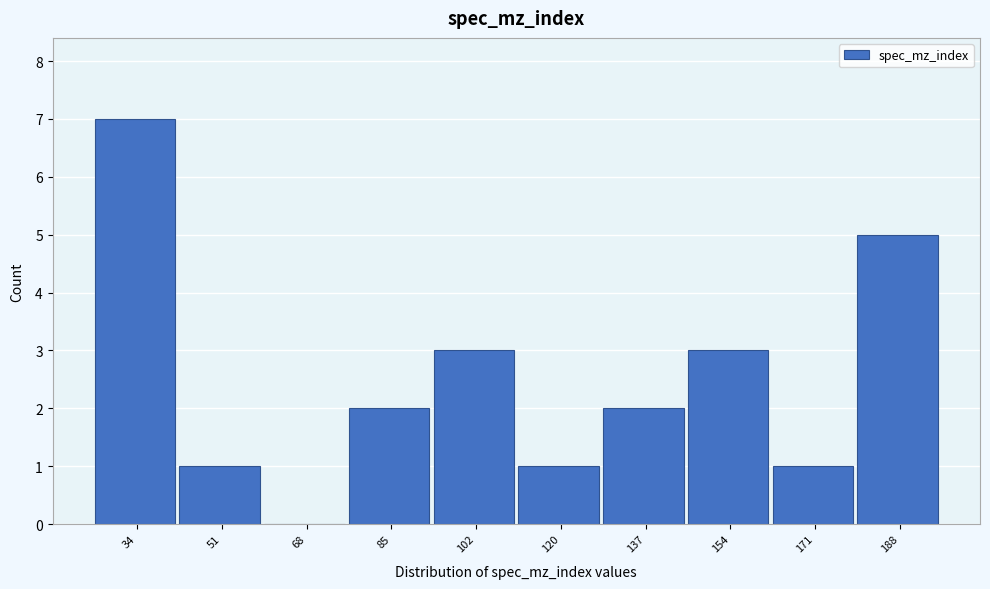

Reading left to right, transcribe all the data shown in this chart.

34=7	51=1	68=0	85=2	102=3	120=1	137=2	154=3	171=1	188=5